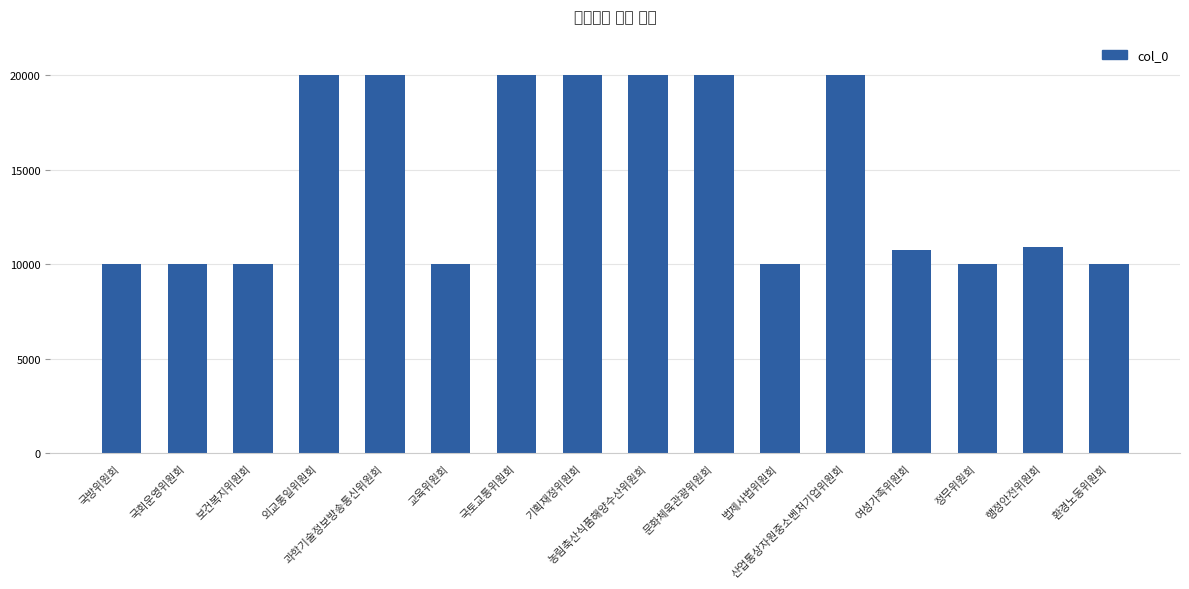

How many values are below 10950?

8